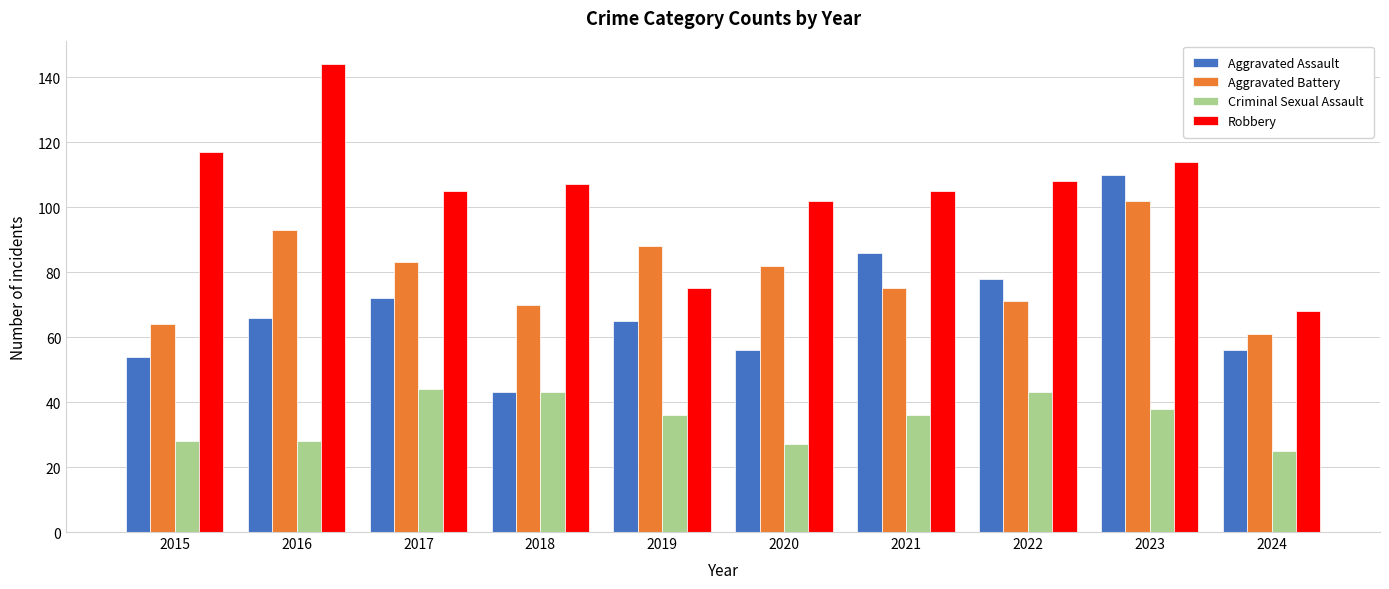

Reading left to right, transcribe all the data shown in this chart.

Aggravated Assault: 54	66	72	43	65	56	86	78	110	56
Aggravated Battery: 64	93	83	70	88	82	75	71	102	61
Criminal Sexual Assault: 28	28	44	43	36	27	36	43	38	25
Robbery: 117	144	105	107	75	102	105	108	114	68